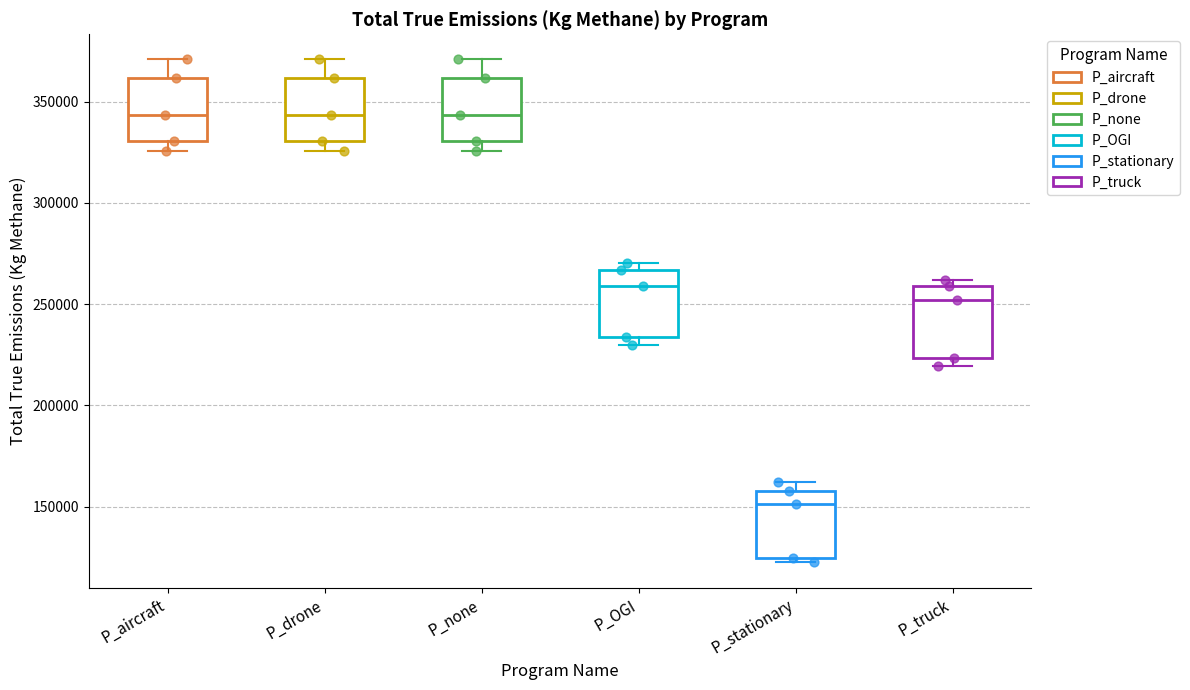

Which box's median line is the lowest?

P_stationary